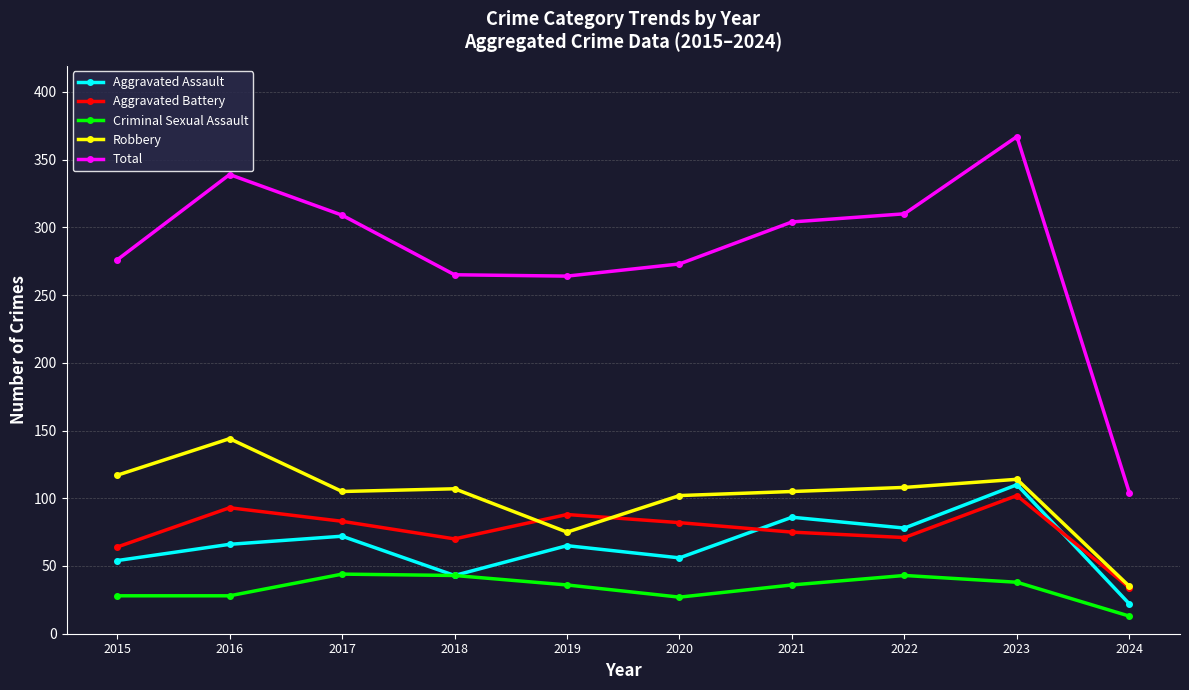

What is the value of the Aggravated Battery point at the 6th from the left?

82